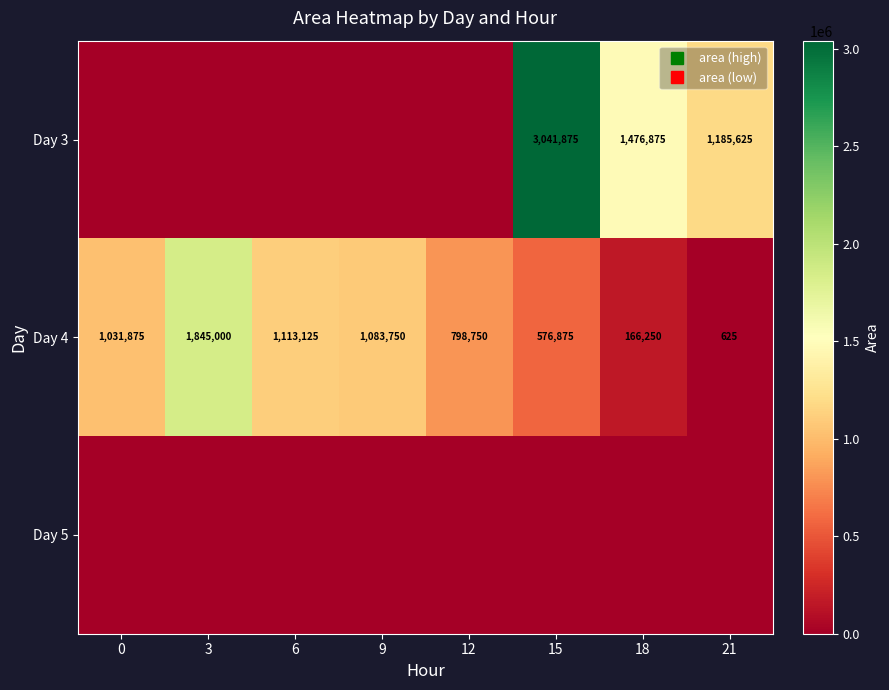

Between 9 and 15, which series saw the biggest shift?

Day 3